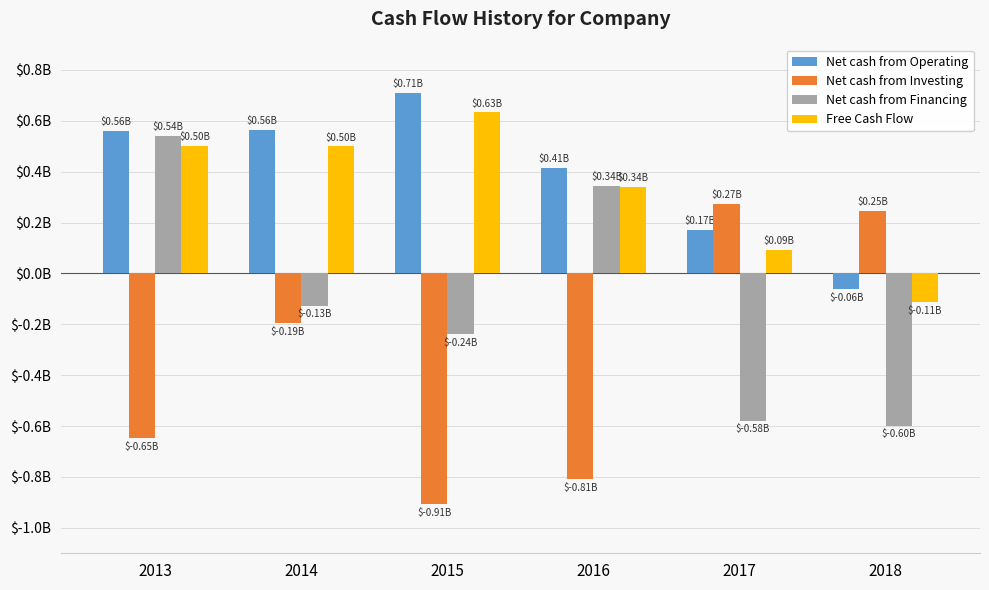

Are the bars grouped side by side (vs. stacked)?

Yes